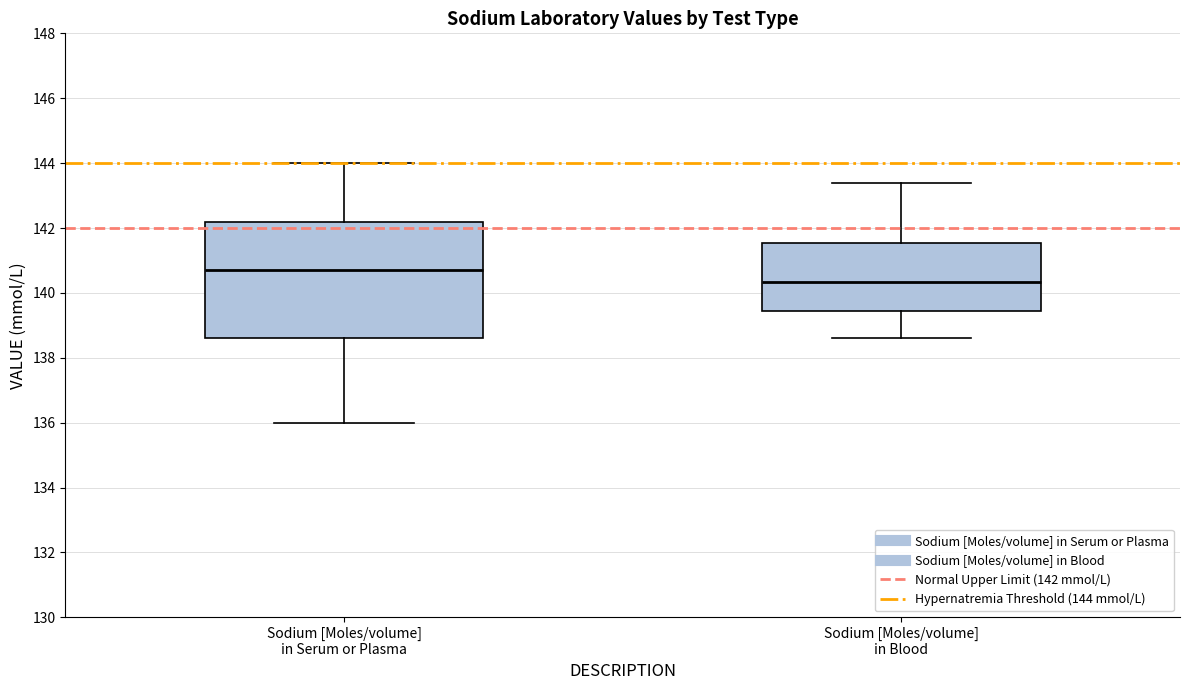

Comparing the boxes themselves (not the whiskers), which one is the tallest?

Sodium [Moles/volume] in Serum or Plasma